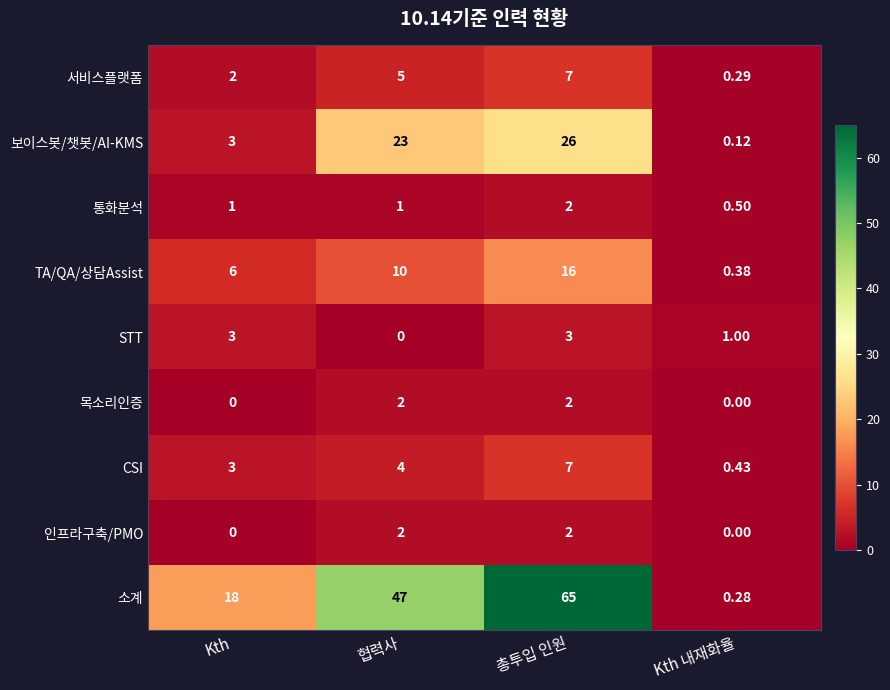

Where is 보이스봇/챗봇/AI-KMS nearest to the value 13?

Kth